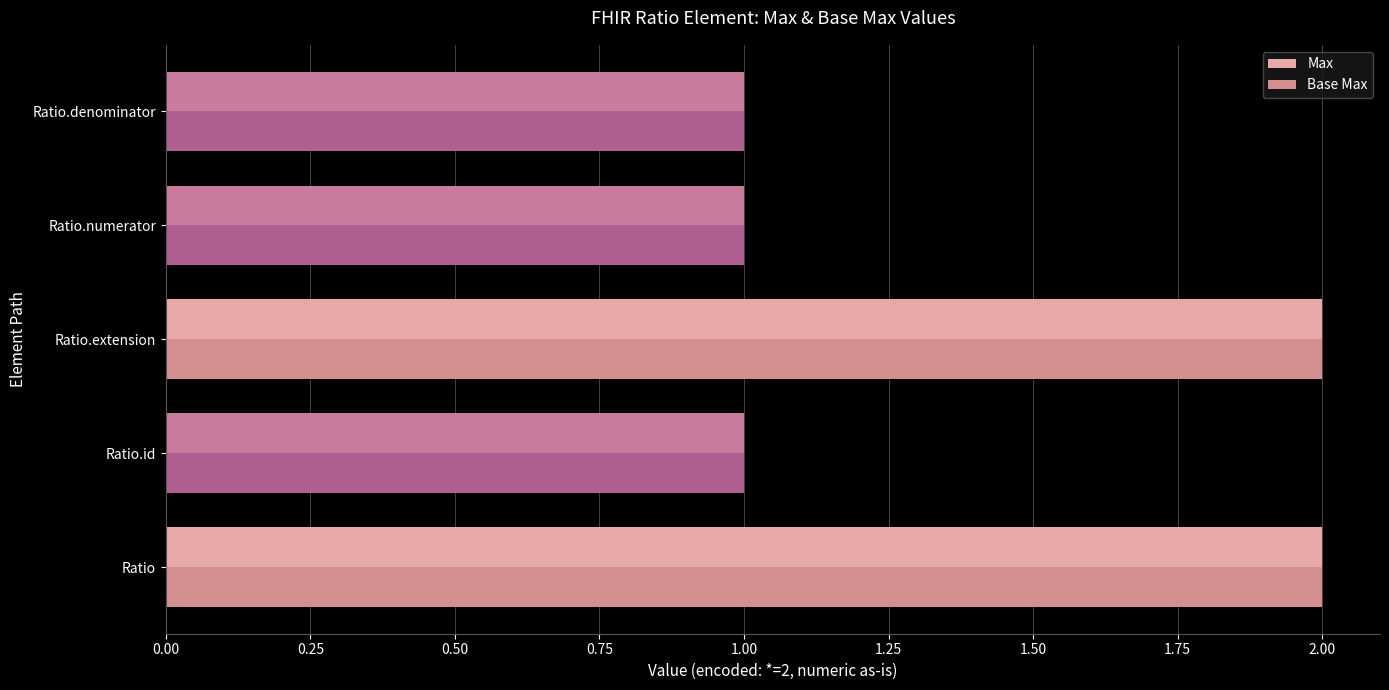

Is it true that Base Max equals 1 at Ratio.denominator?

True